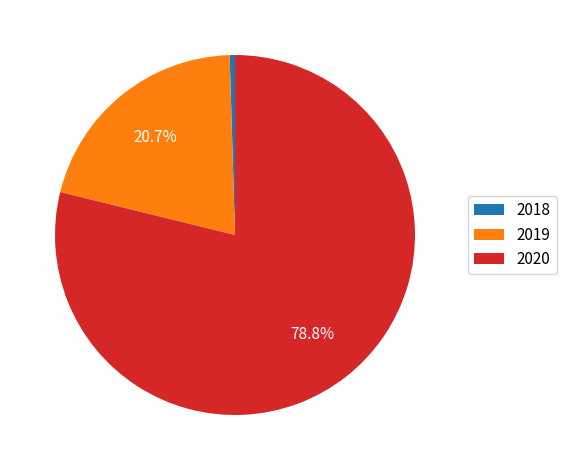

Is there any slice that represents more than half of the pie?

Yes